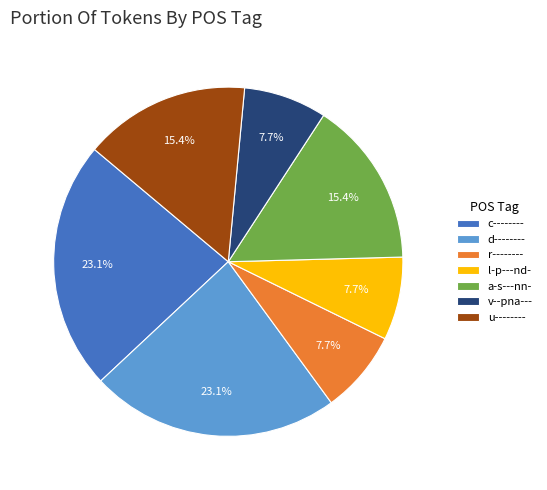

To the nearest percent, what is the difference between the largest and smallest slice percentages?

15%